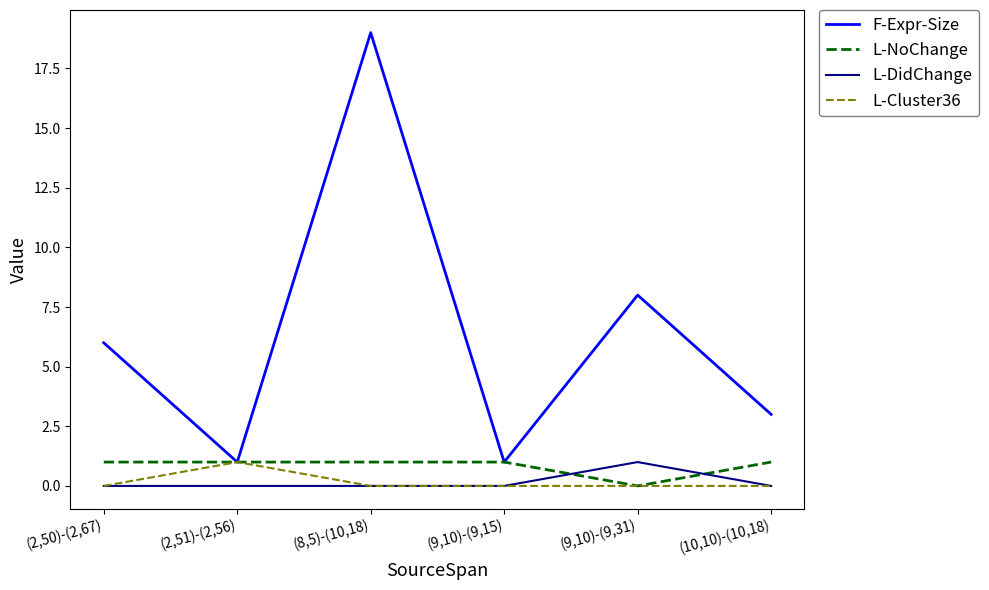

Is it true that L-Cluster36 equals 0 at (9,10)-(9,15)?

True